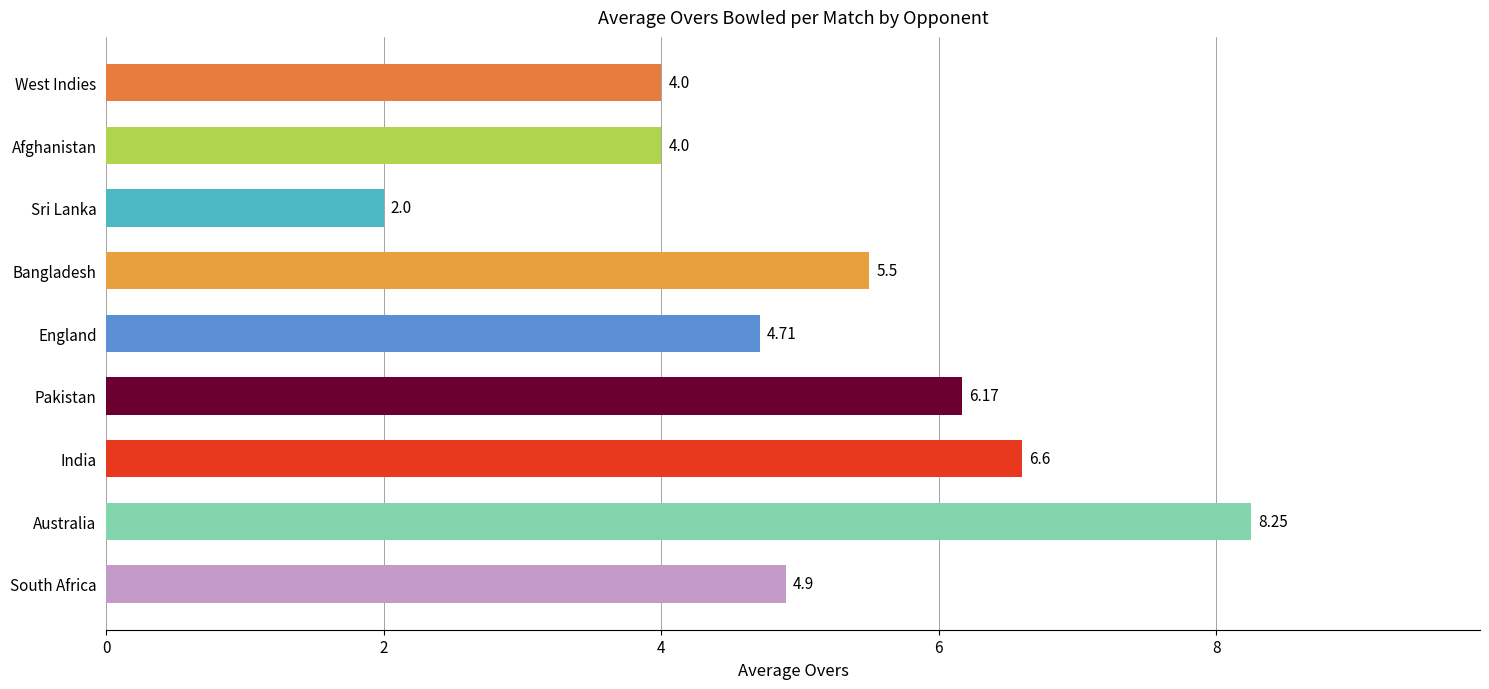

At which category does the chart reach its minimum across all series?

Sri Lanka